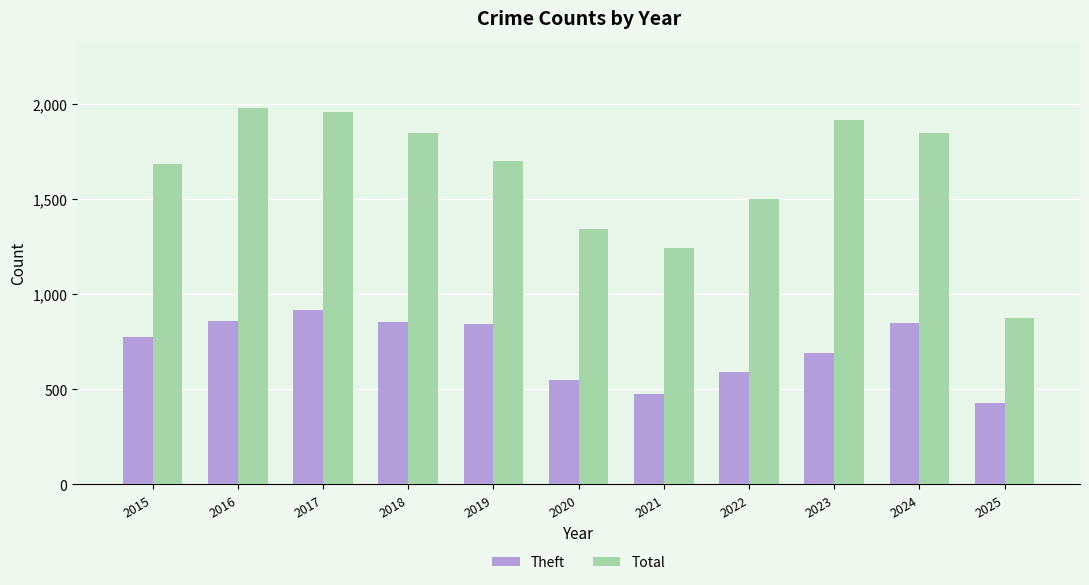

Rank the series at 2022 from highest to lowest value.

Total, Theft